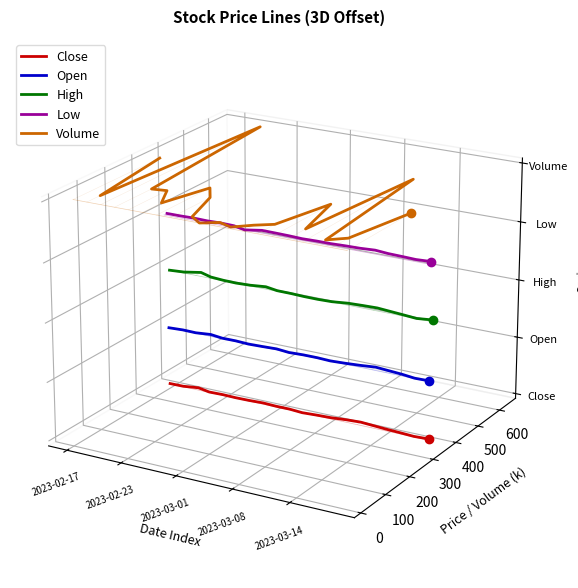

The High series shows 0.0 at 10. True or false?

False